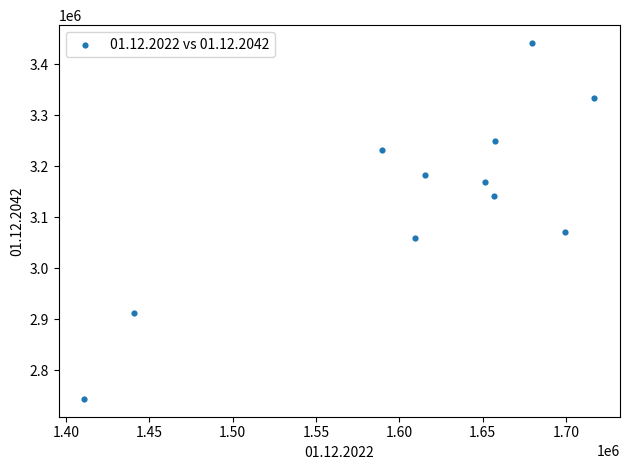

What Y value in the scatter plot is closest to 3092551?

3070676.0